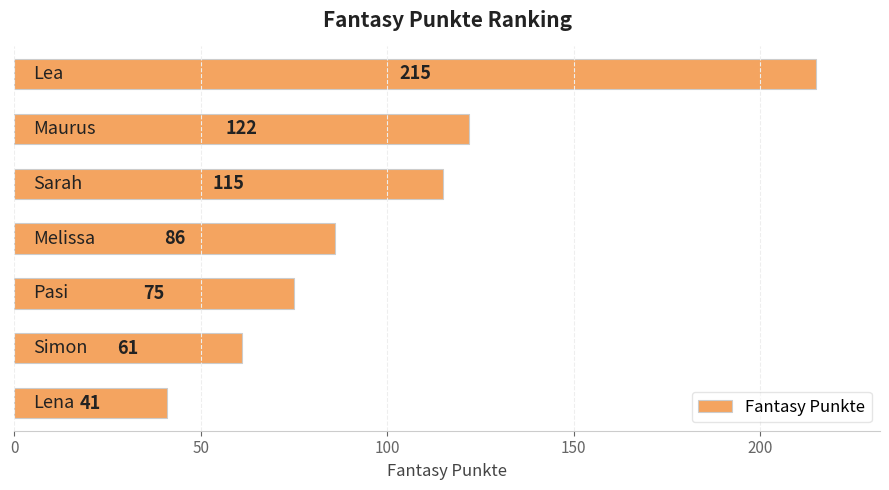

What is the average value?

102